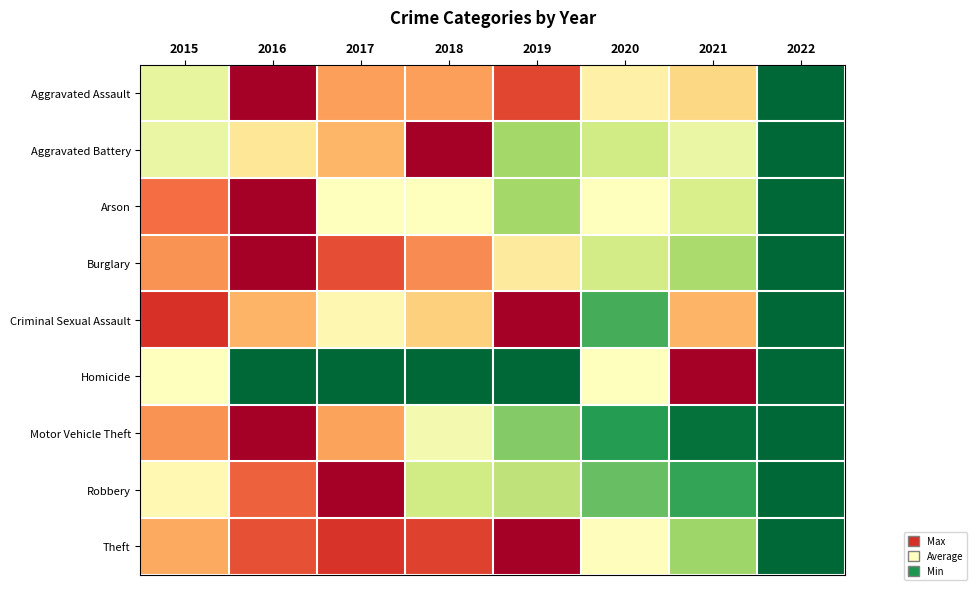

Count the number of categories in the chart.

8